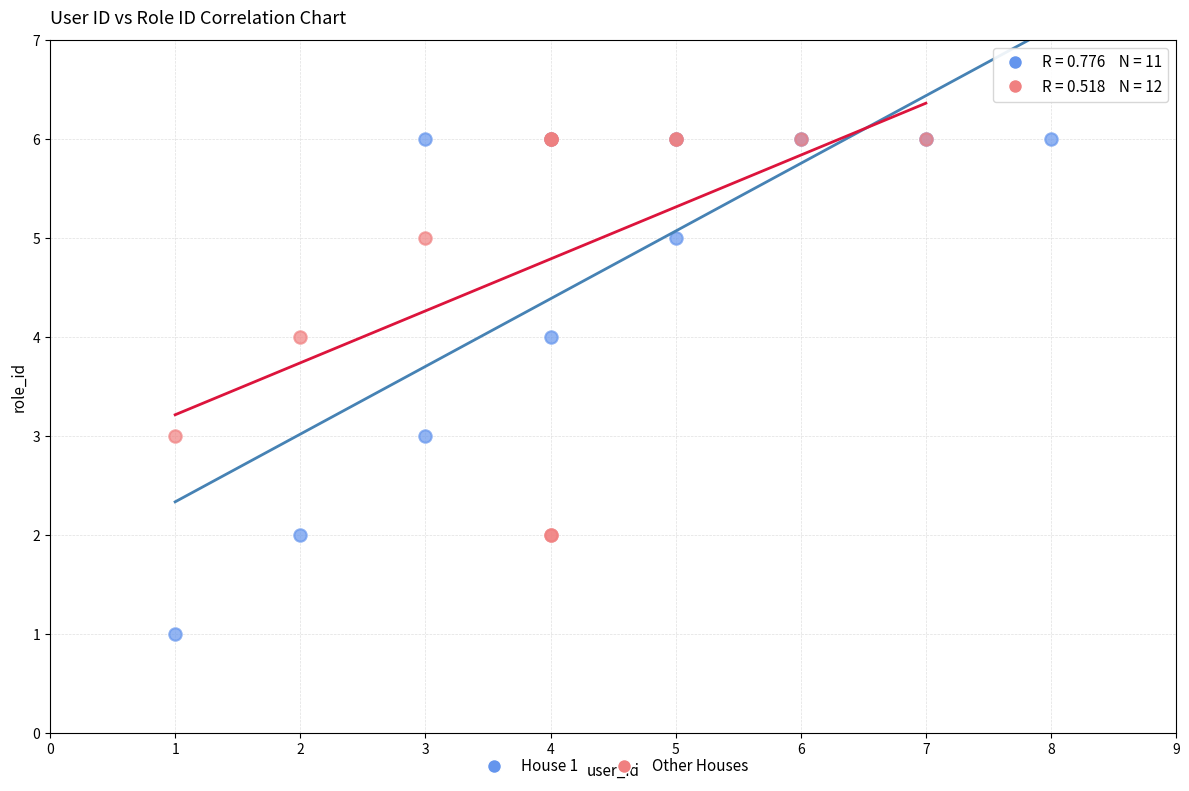

Which series reaches the minimum Y coordinate?

House 1